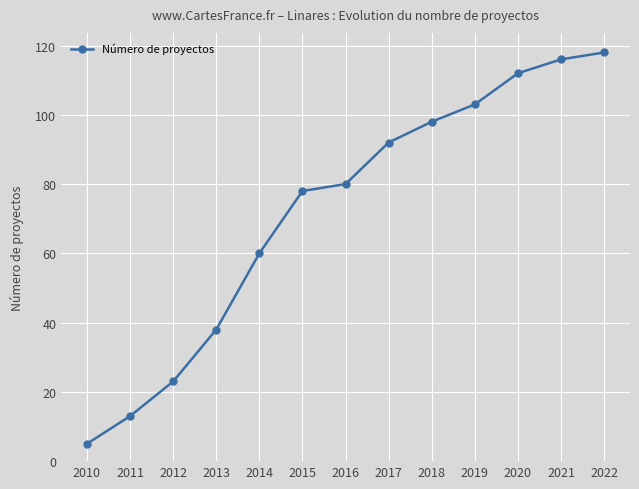

The chart shows a value of 50 at 2013. True or false?

False